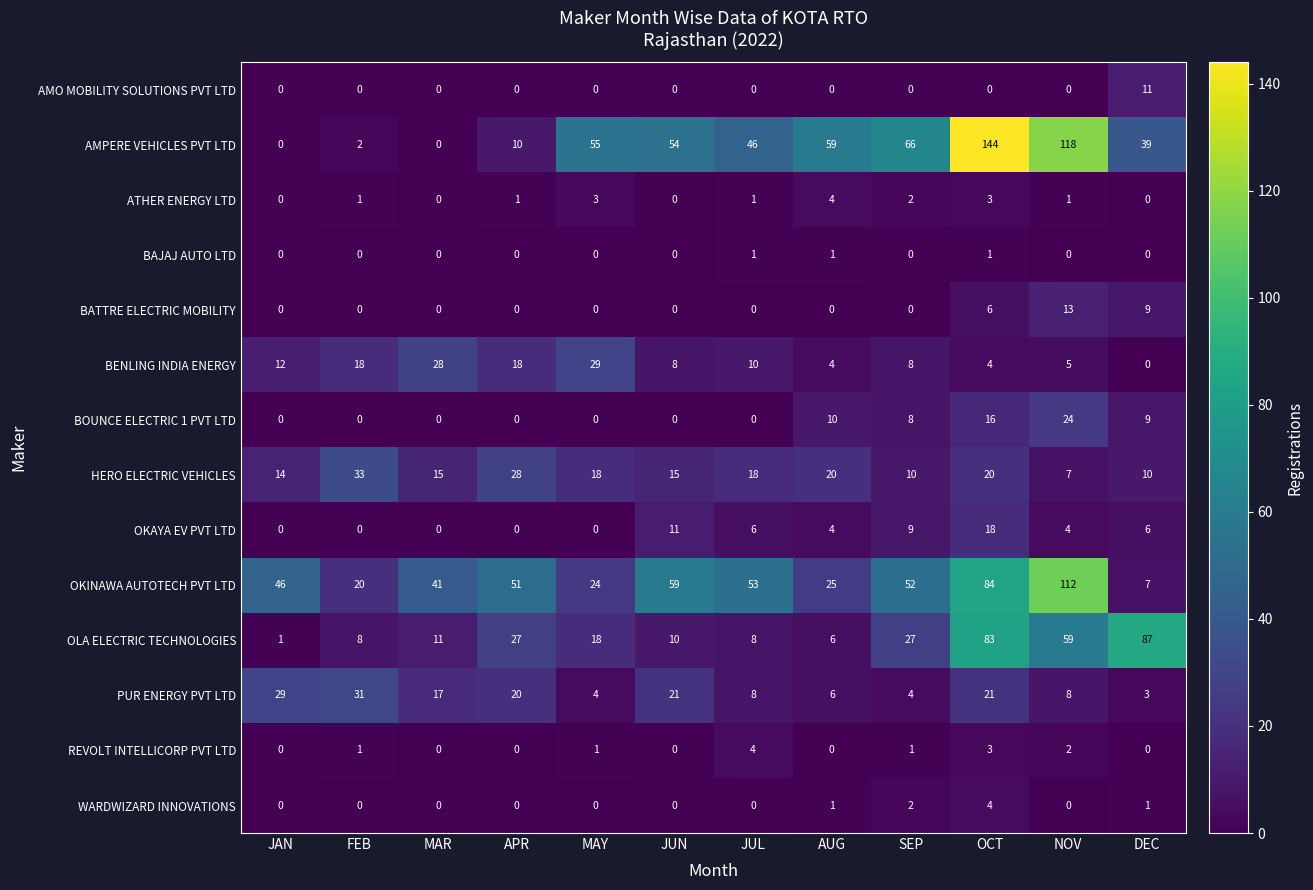

Between JAN and OCT, which series saw the biggest shift?

AMPERE VEHICLES PVT LTD